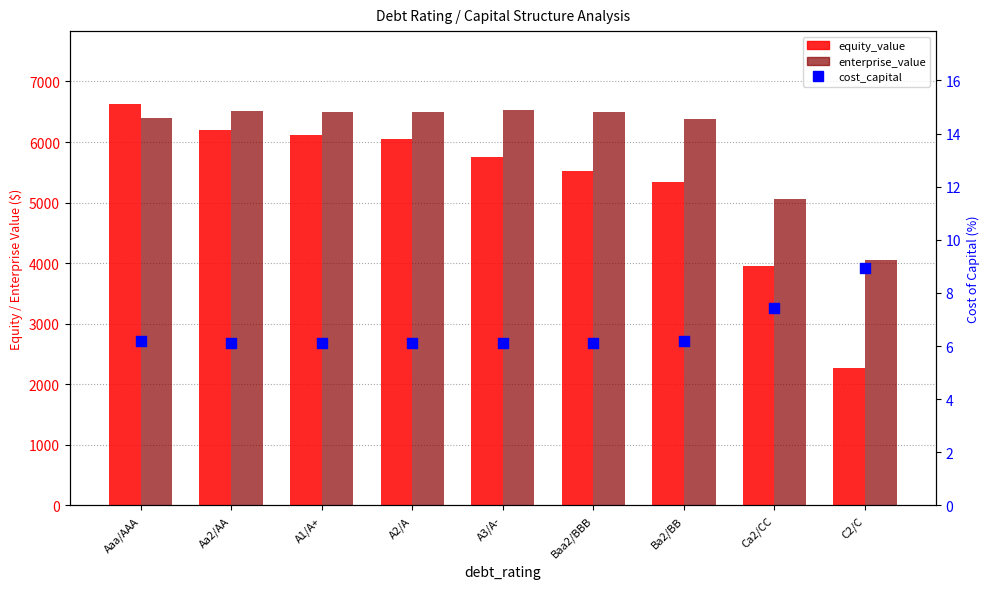

Which series reaches the maximum Y coordinate?

equity_value